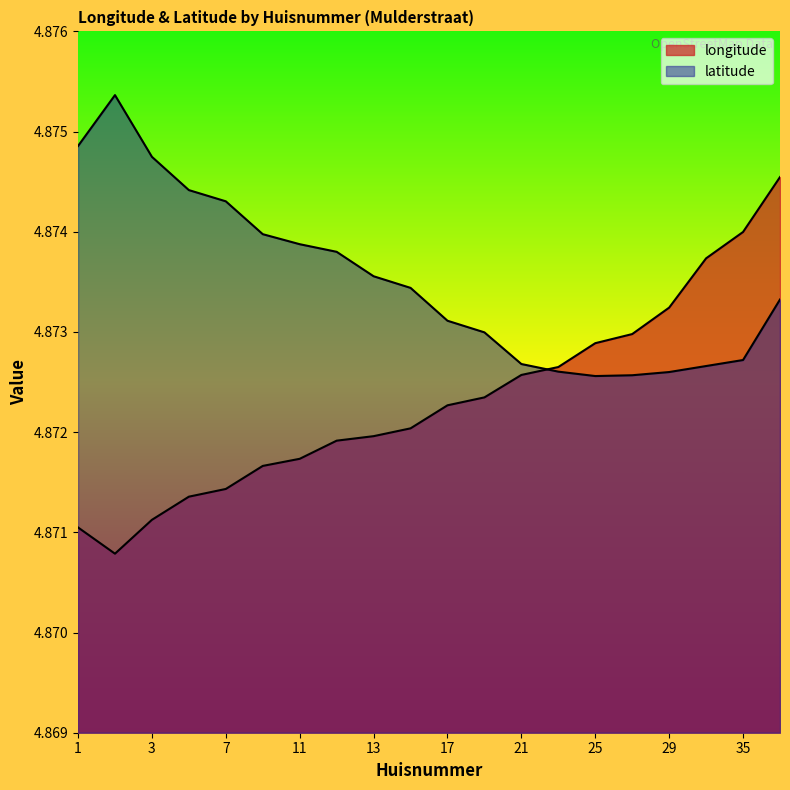

What is the greatest value displayed?

4.9